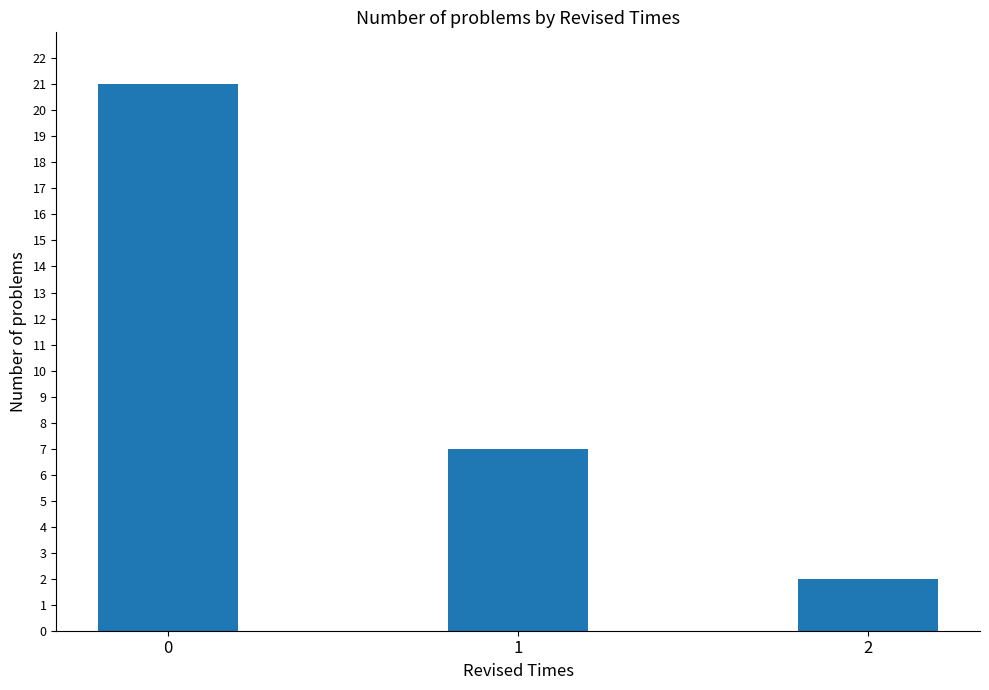

Is it true that the value at 0 is 21?

True